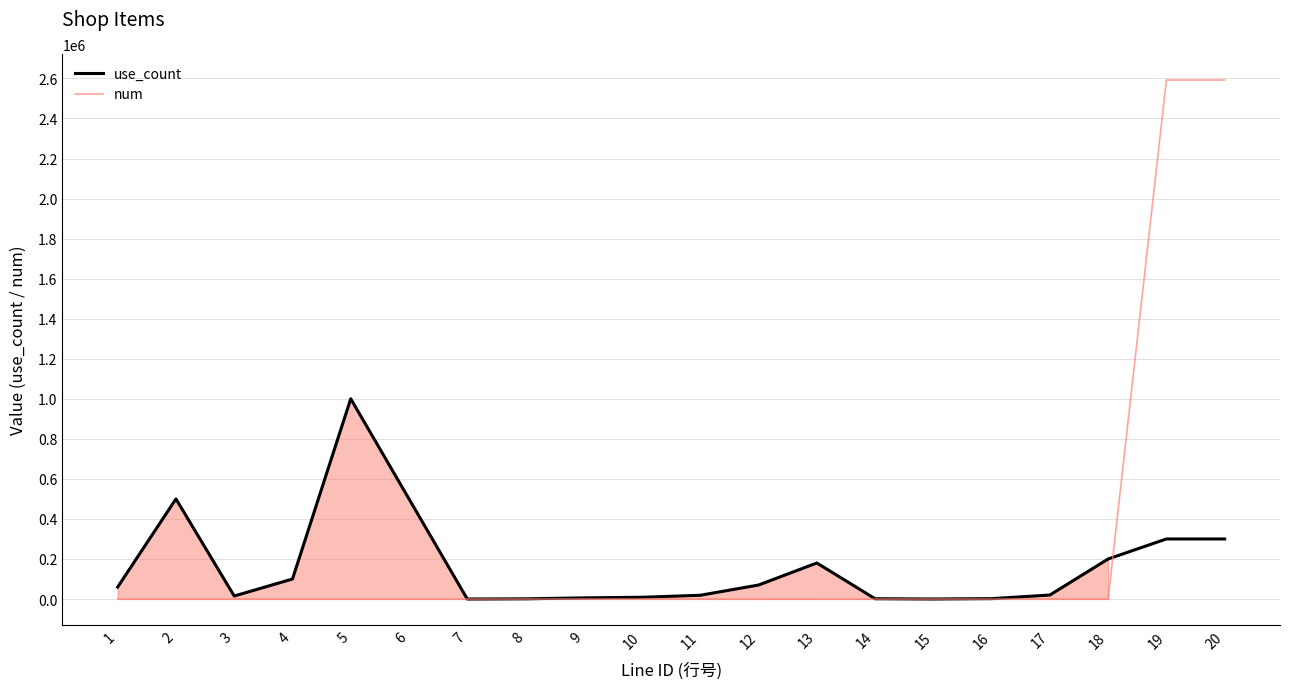

What is the sum of all use_count values?

3283200